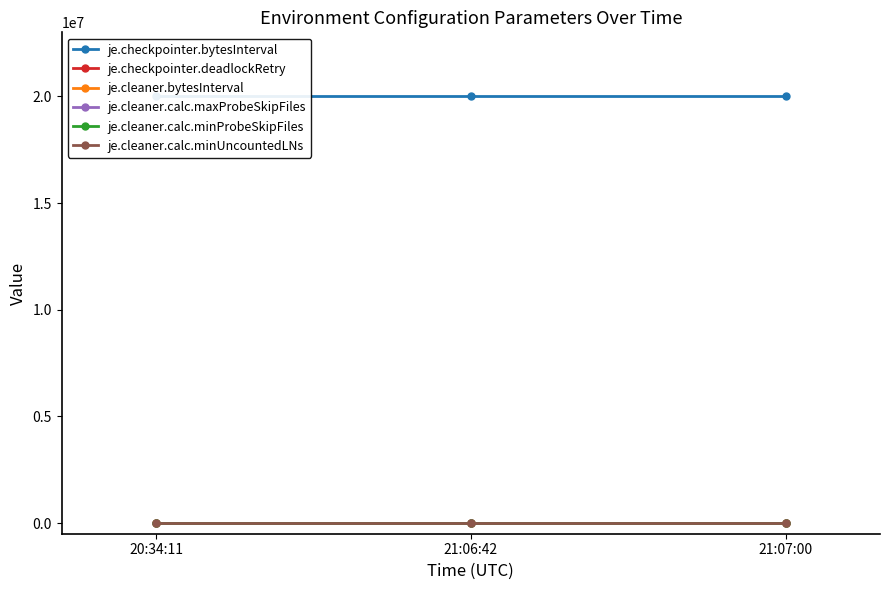

The value of je.cleaner.calc.maxProbeSkipFiles at 21:07:00 is 20. True or false?

True